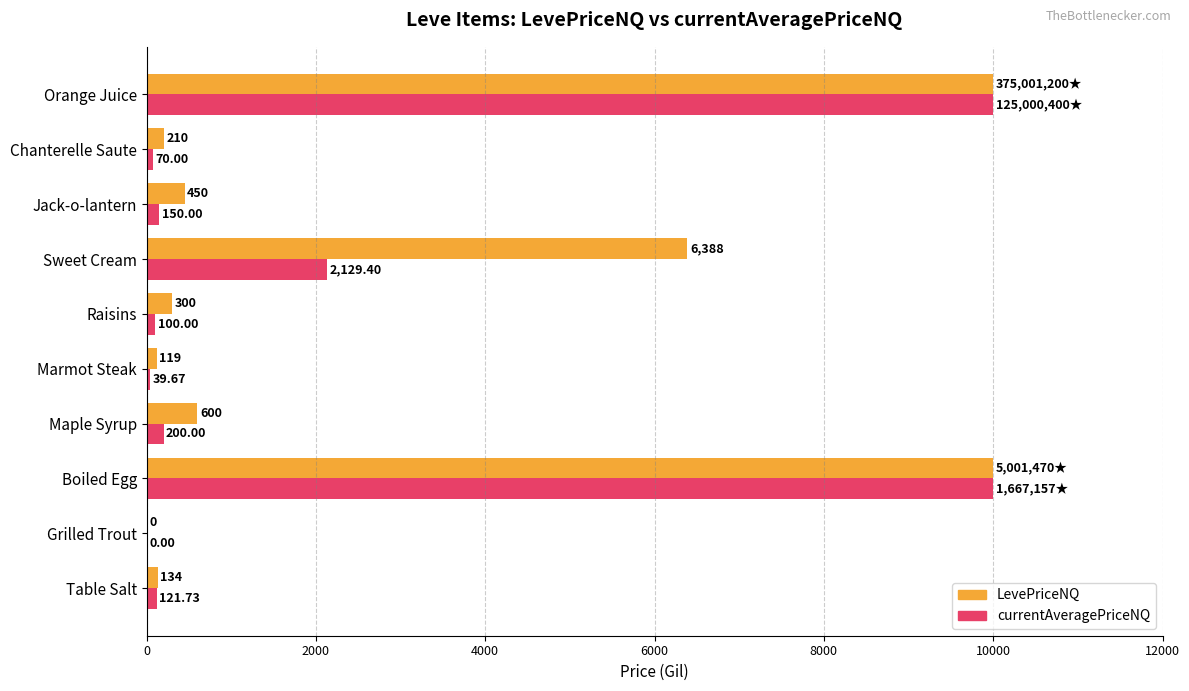

What is the sum of the LevePriceNQ values at Jack-o-lantern and Boiled Egg?

10450.0